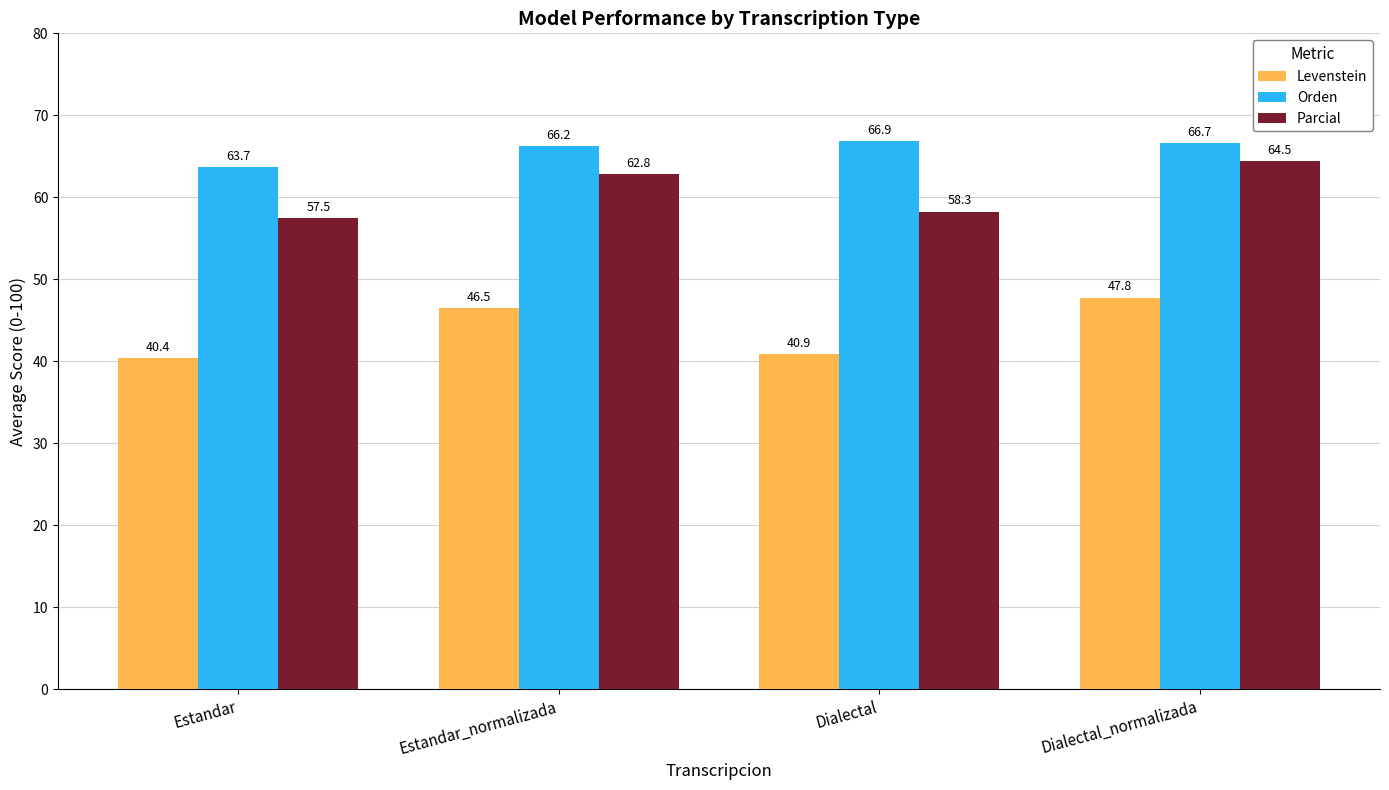

At which label does Orden reach its peak?

Dialectal